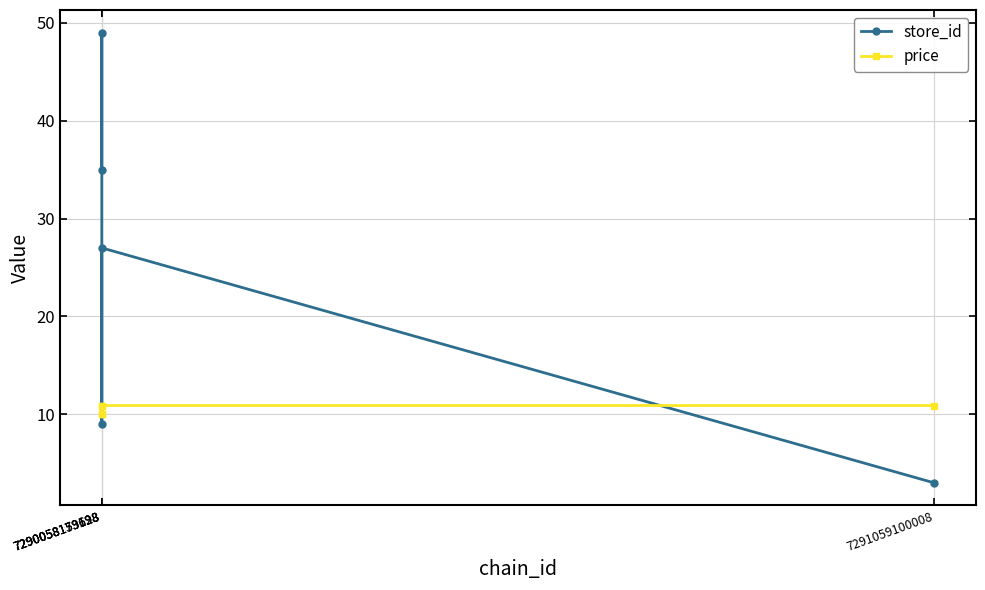

True or false: price has more than 2 points higher than both neighbors.

False